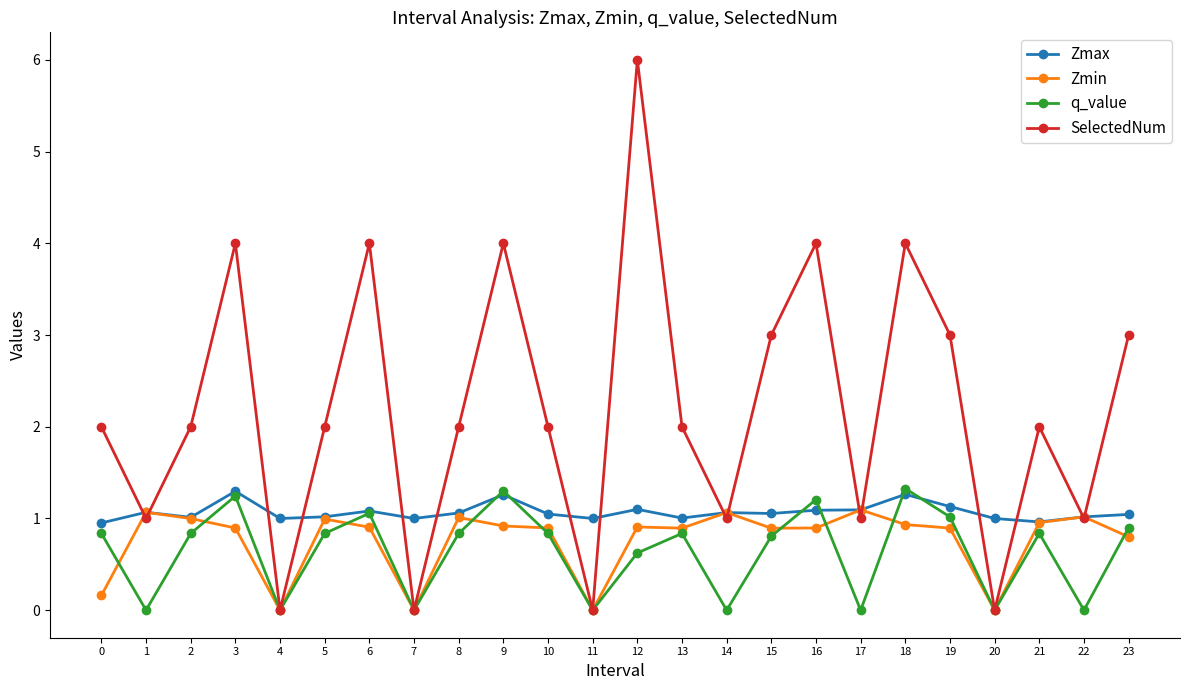

Where does the Zmax series first go above 1?

1